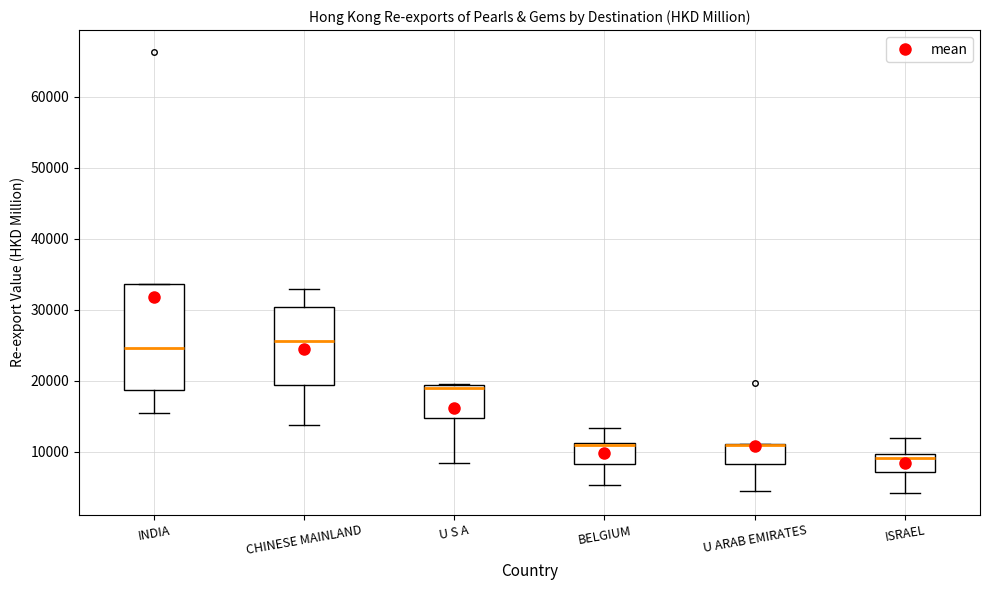

Reading left to right, transcribe this box plot: for each box, give where its median line is, the range the box spans, and where its two whiskers end, as read against the y-axis. The values are not printed on the chart, so give them approximately, as read against the axis.

INDIA: median 25000, box 19000 to 34000, whiskers 15000 to 34000
CHINESE MAINLAND: median 26000, box 19000 to 30000, whiskers 14000 to 33000
U S A: median 19000 (just below the box's upper edge), box 15000 to 19000, whiskers 8000 to 19000
BELGIUM: median 11000 (drawn on the box's upper edge), box 8000 to 11000, whiskers 5000 to 13000
U ARAB EMIRATES: median 11000 (drawn on the box's upper edge), box 8000 to 11000, whiskers 4000 to 11000
ISRAEL: median 9000, box 7000 to 10000, whiskers 4000 to 12000